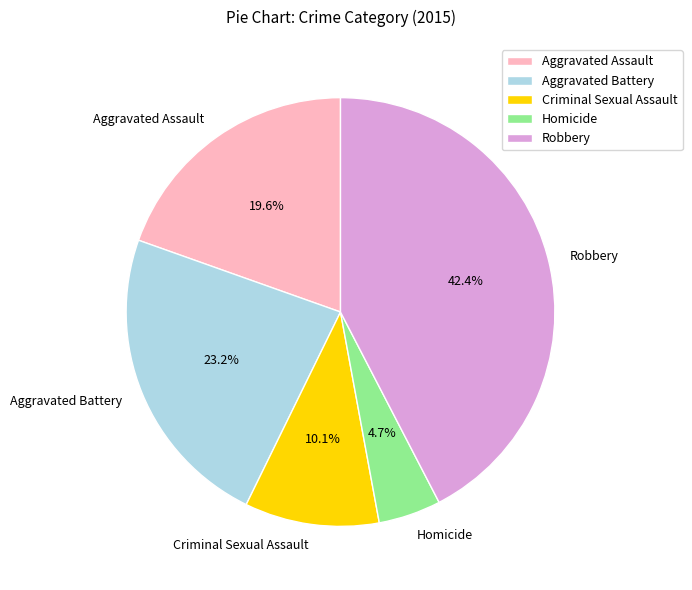

How many segments does this pie chart have?

5